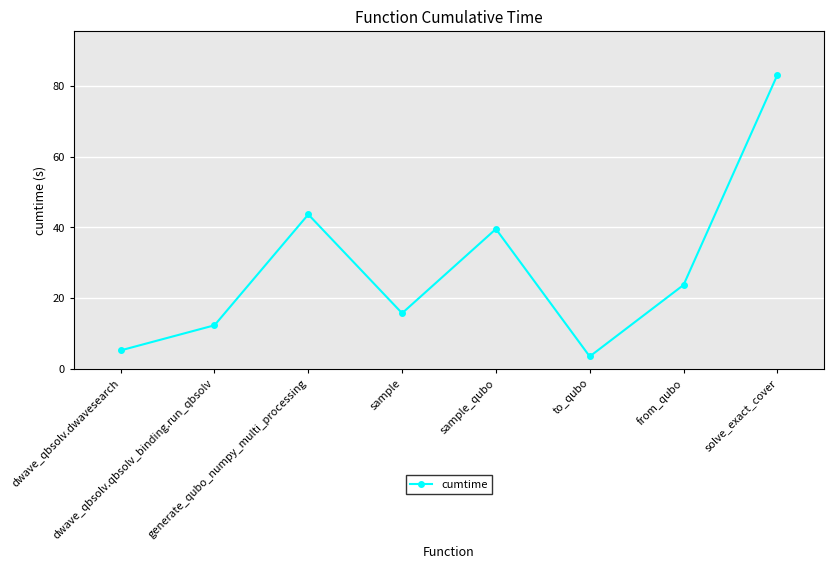

Does the chart have visible grid lines?

Yes